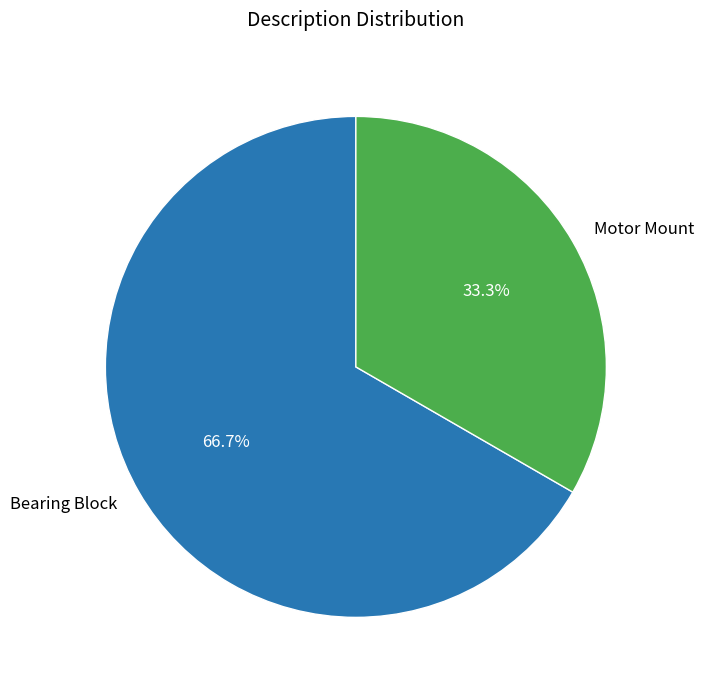

Which category has the biggest portion of the pie?

Bearing Block